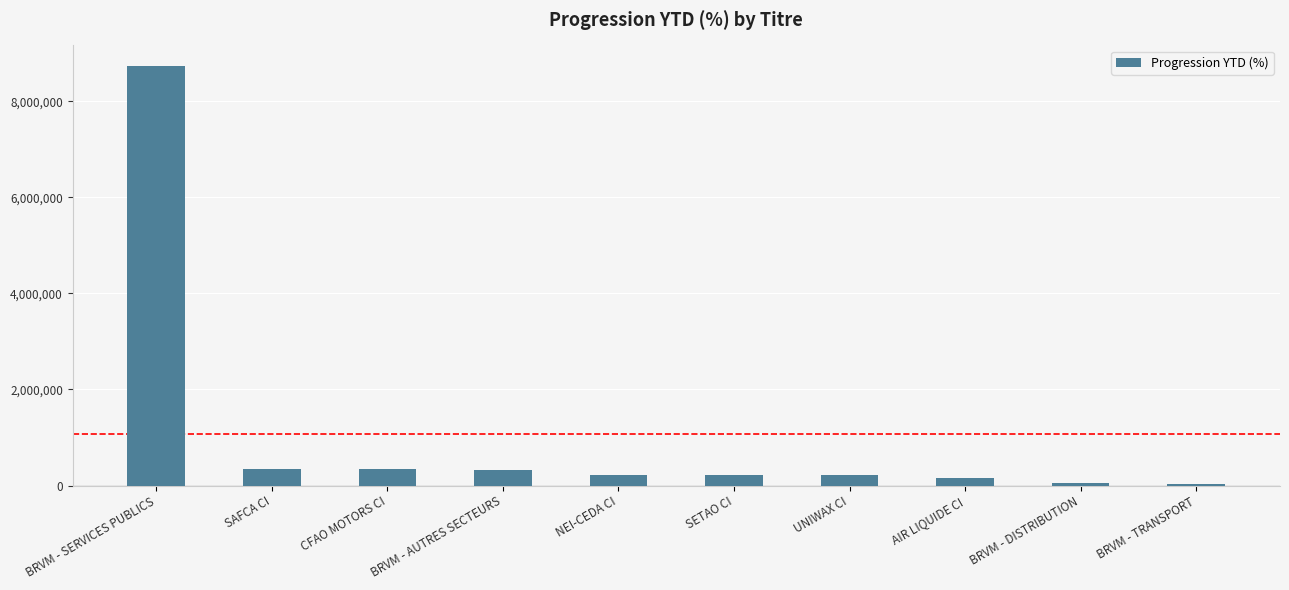

What is the ratio of the value at SAFCA CI to the value at SETAO CI?

1.6